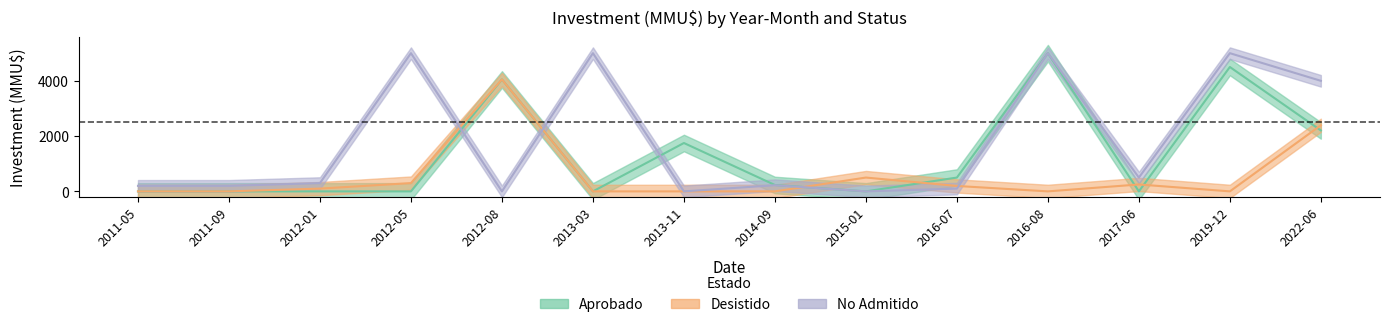

List the labels in order of NoAdmitido_inv value, largest first.

2012-05, 2013-03, 2016-08, 2019-12, 2022-06, 2017-06, 2012-01, 2014-09, 2011-05, 2011-09, 2016-07, 2012-08, 2013-11, 2015-01